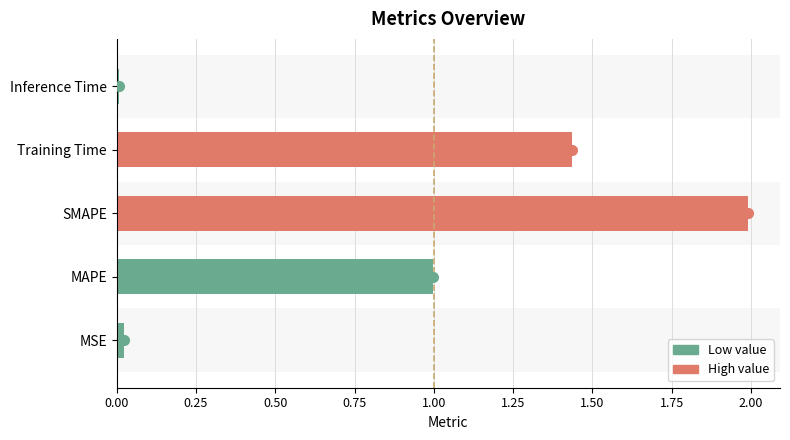

Where is the data nearest to the value 1?

MAPE